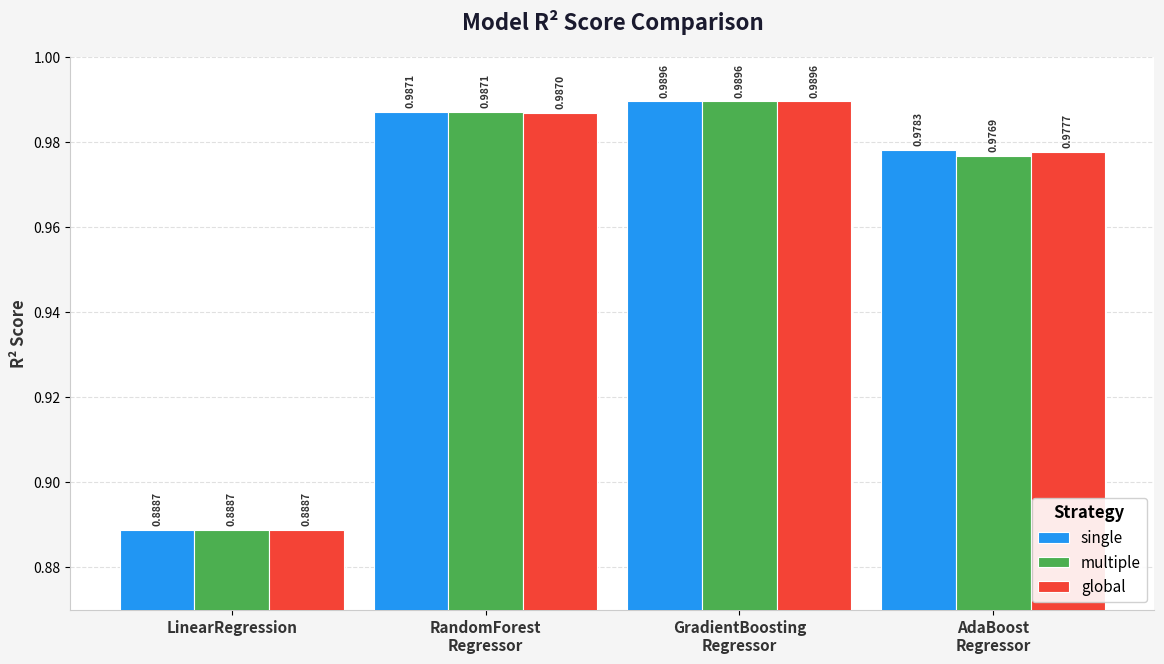

Which category has the lowest value in the global series?

LinearRegression